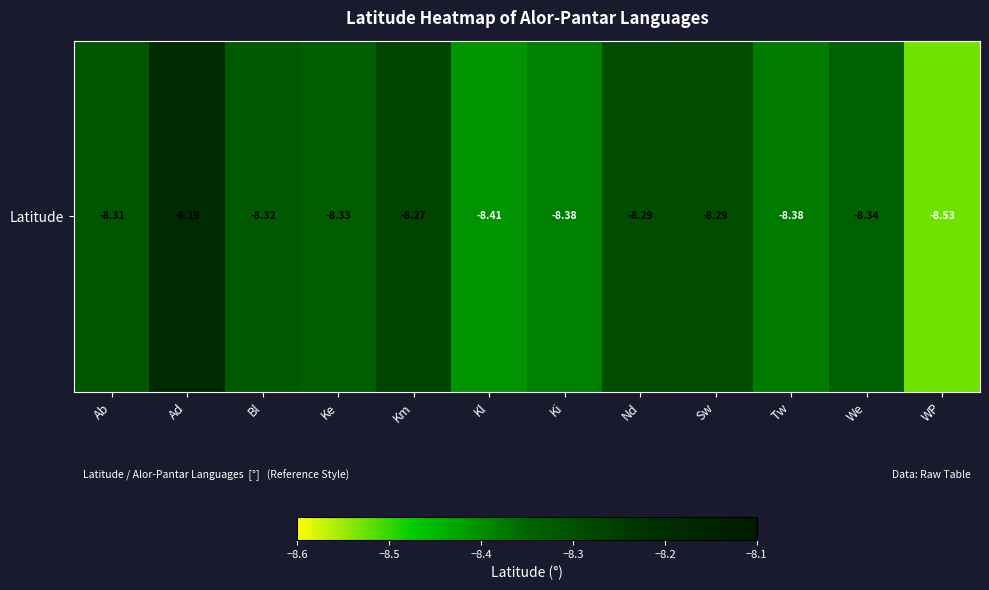

True or false: the data shows -12.5 at Ab.

False